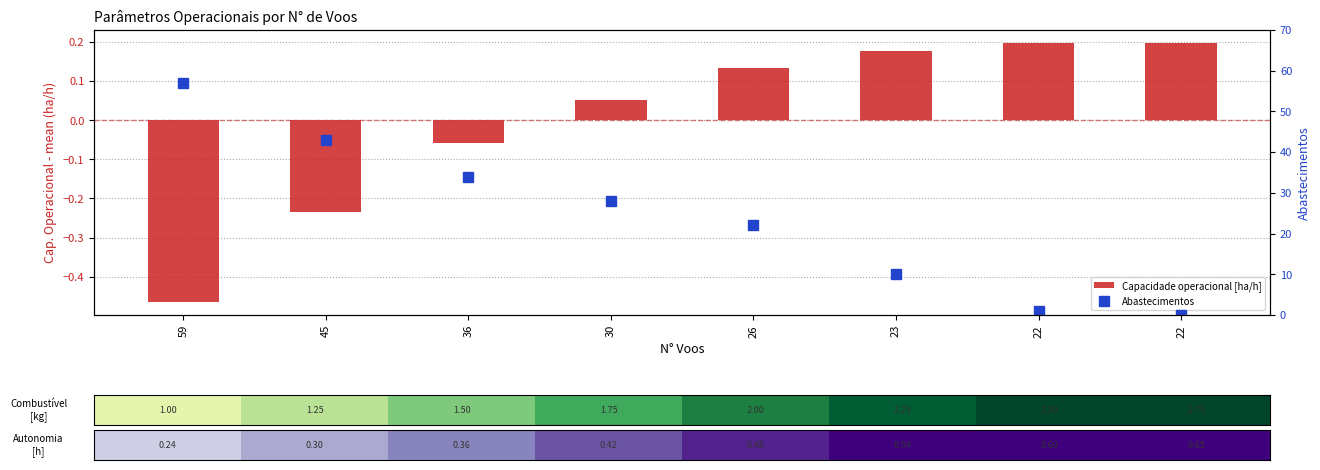

At which label does Abastecimentos reach its peak?

59